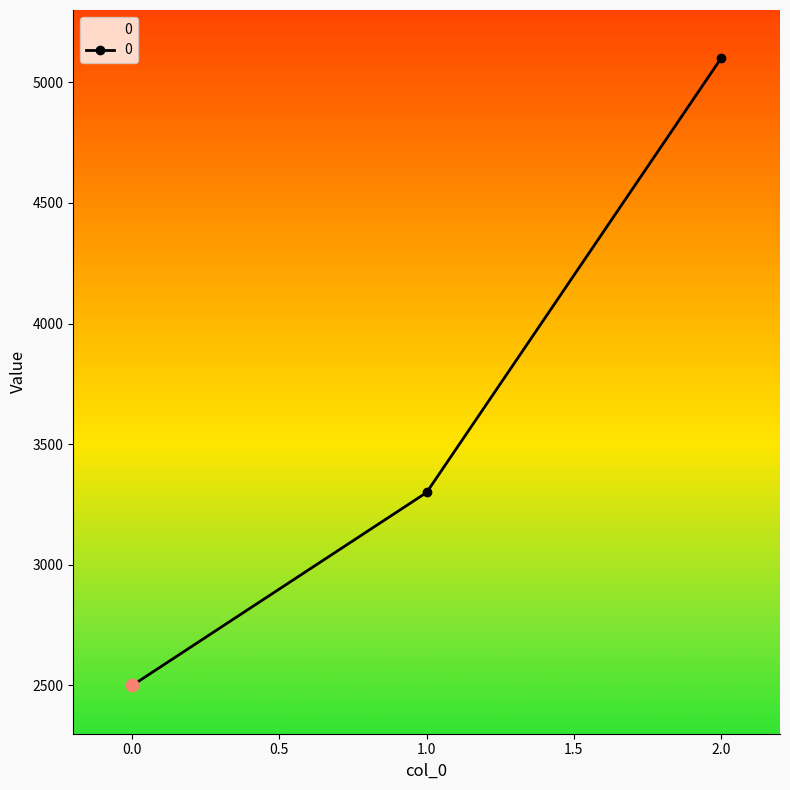

Between 1.0 and 2.0, which is larger?

2.0